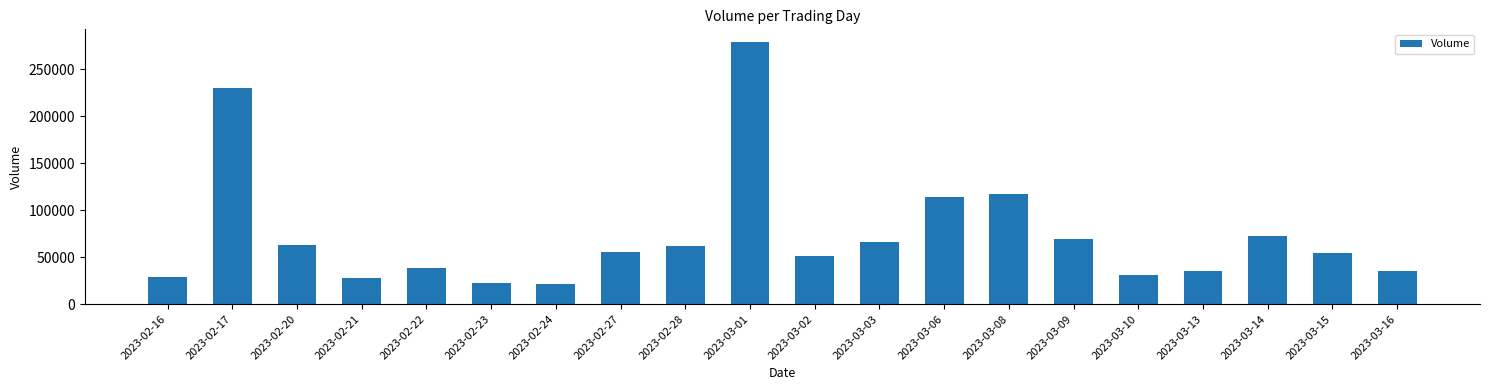

True or false: the data shows 61474 at 2023-02-28.

True